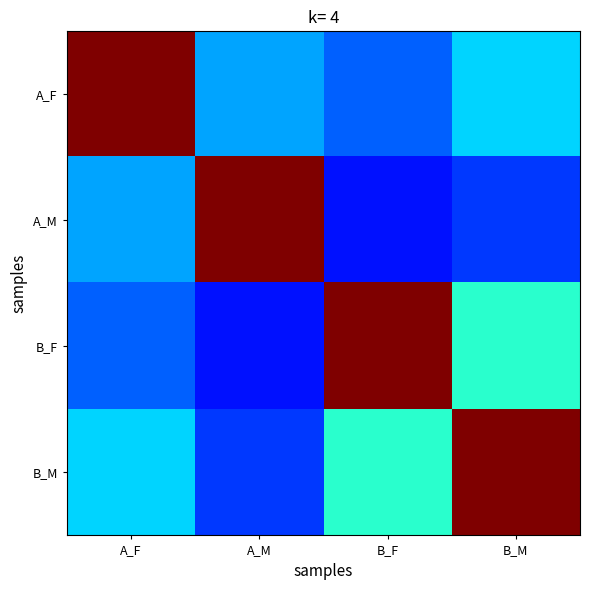

At which category is the sum across all series the highest?

B_M